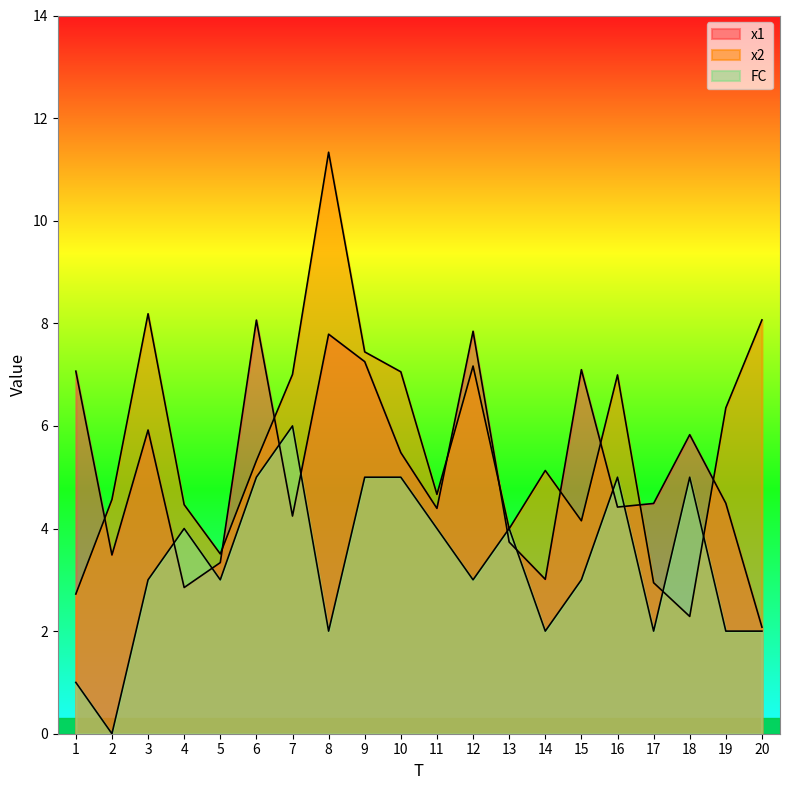

Rank the series at 8 from lowest to highest value.

FC, x1, x2